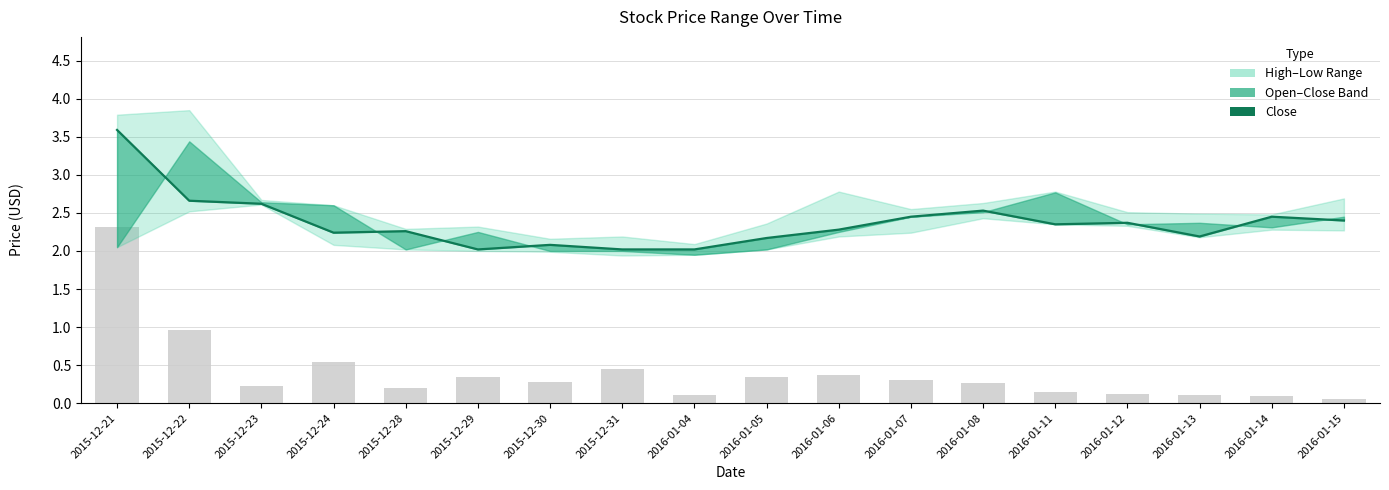

What is the average value?

2.4